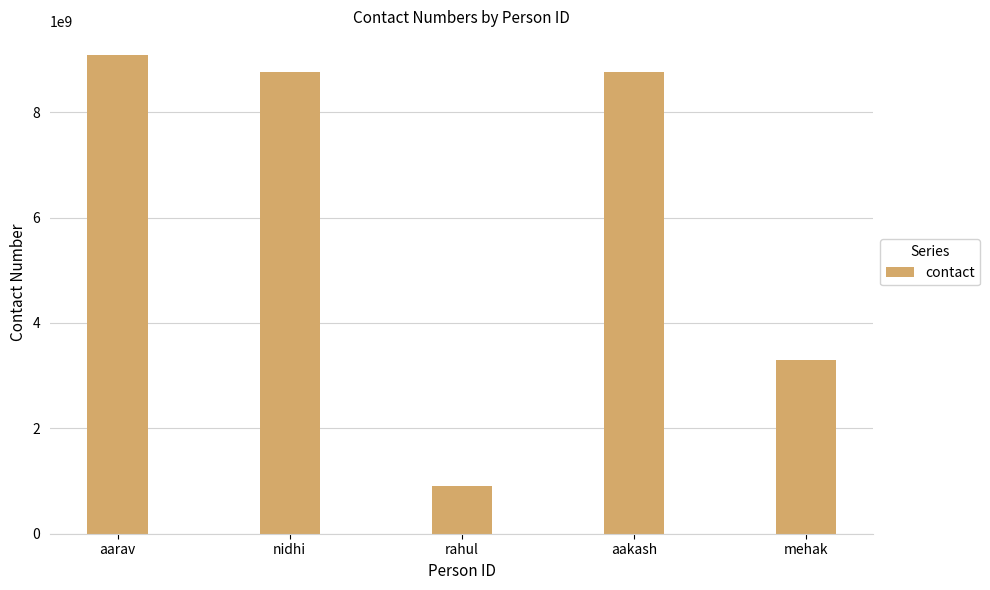

How many series are shown in this chart?

1